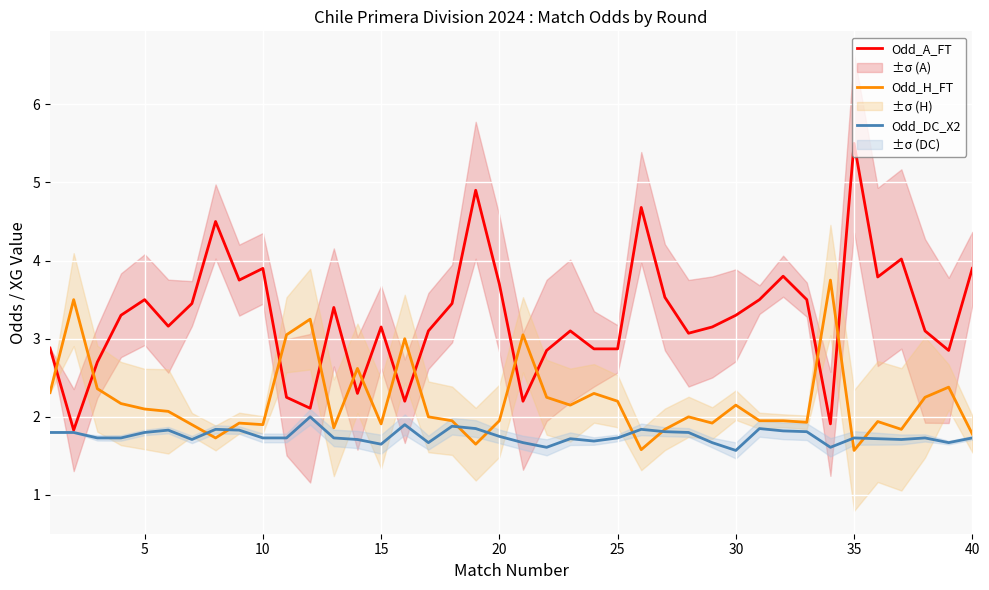

What is the value of the Odd_DC_X2 point at the 21st from the left?

1.8